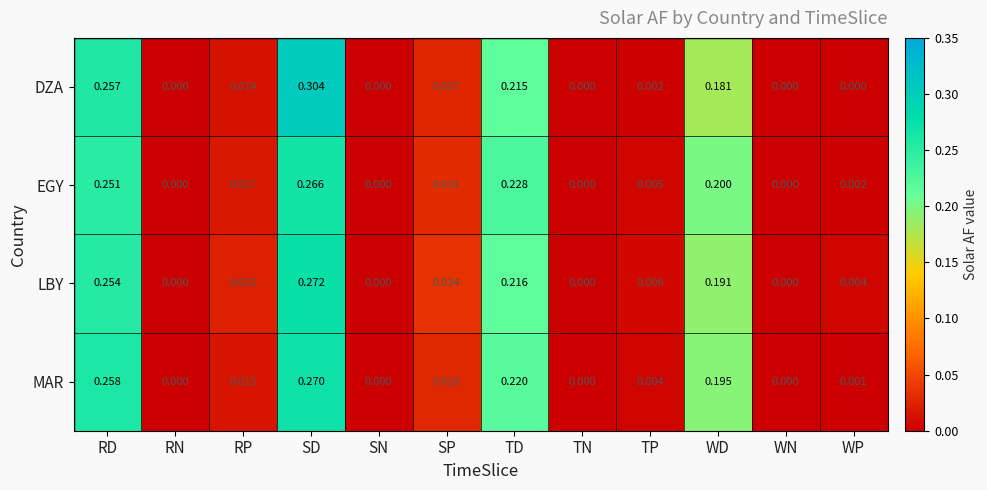

Which series has the largest range (max minus min)?

DZA